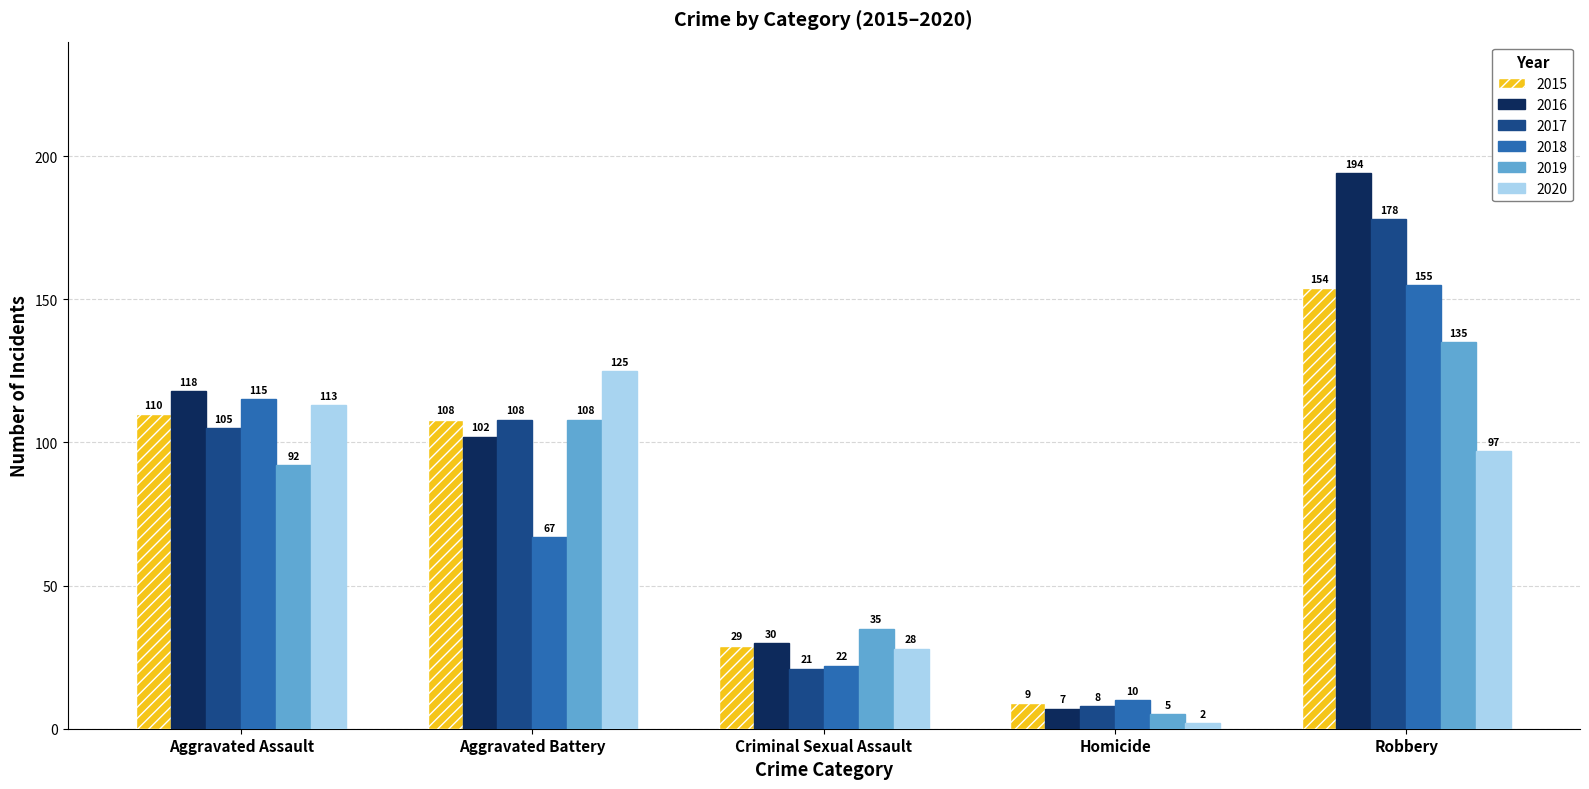

What are all the series names shown in the legend?

2015, 2016, 2017, 2018, 2019, 2020